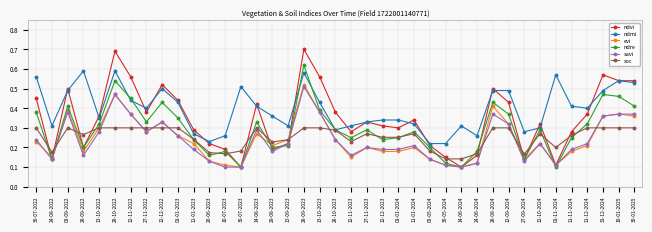

How many ndvi values are between 0 and 1?

39